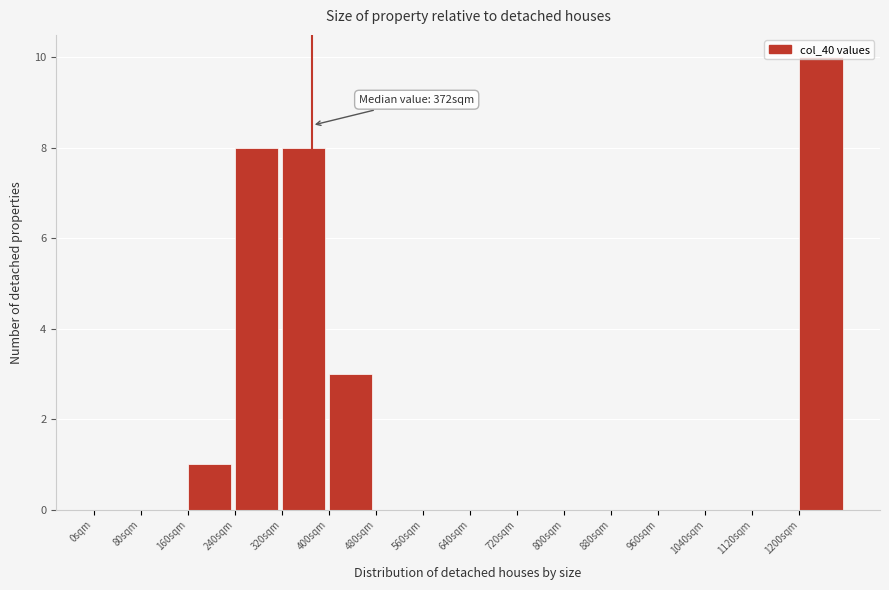

Which range on the x-axis has the tallest bar?

1200 to 1280